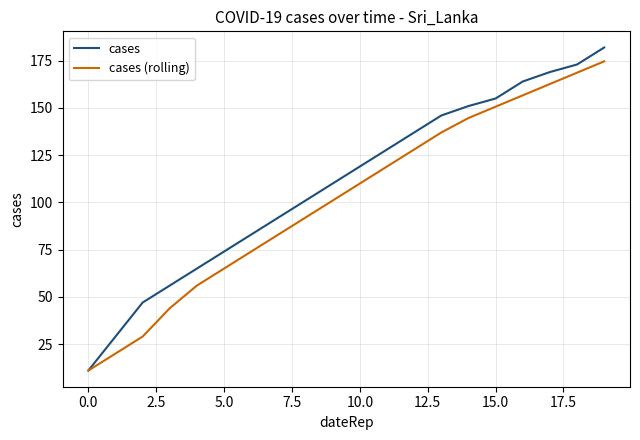

What is the lowest value of the cases series?

11.0